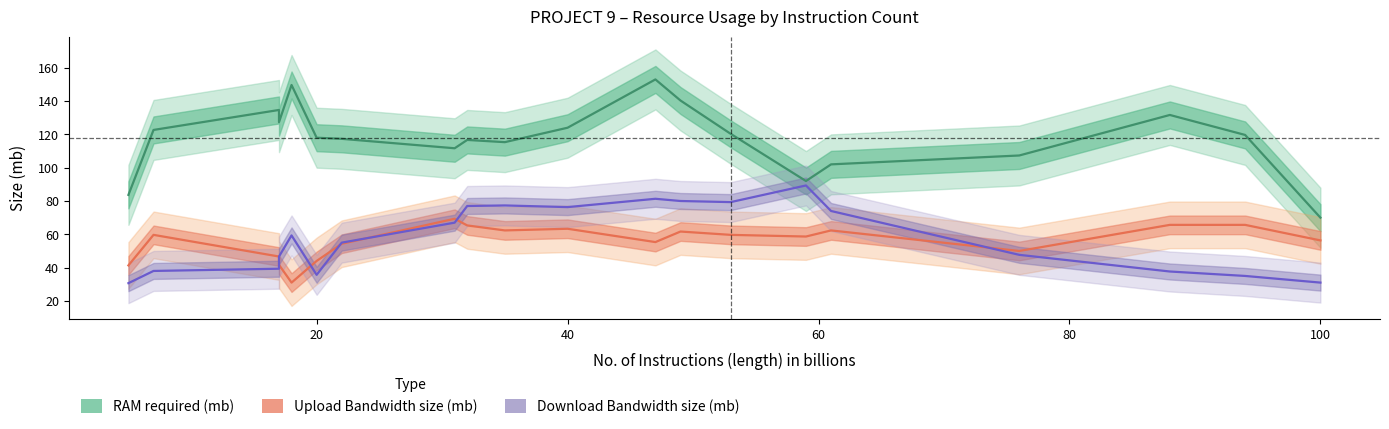

What position from the right is 40?

10